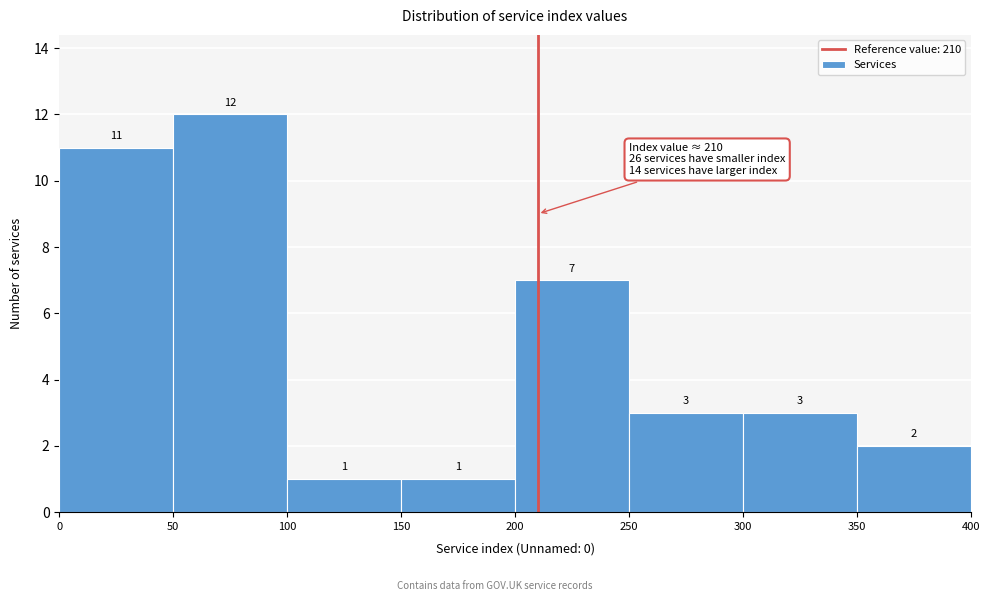

Over which range of the x-axis is the bar tallest?

50 to 100